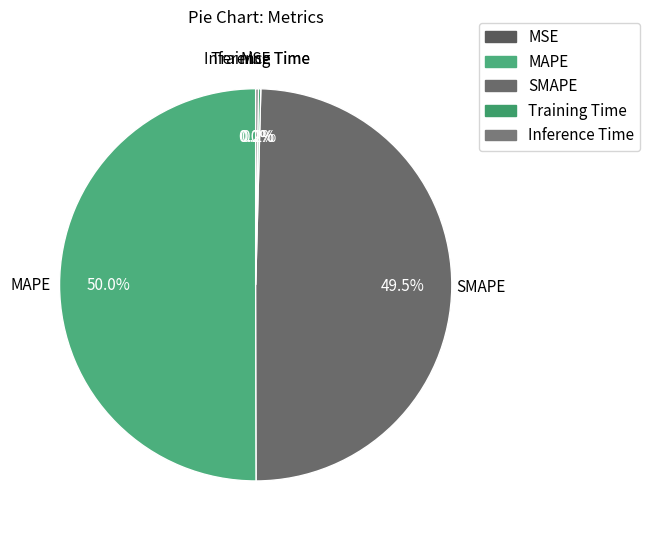

What percentage do SMAPE and MAPE together represent?

99.6%